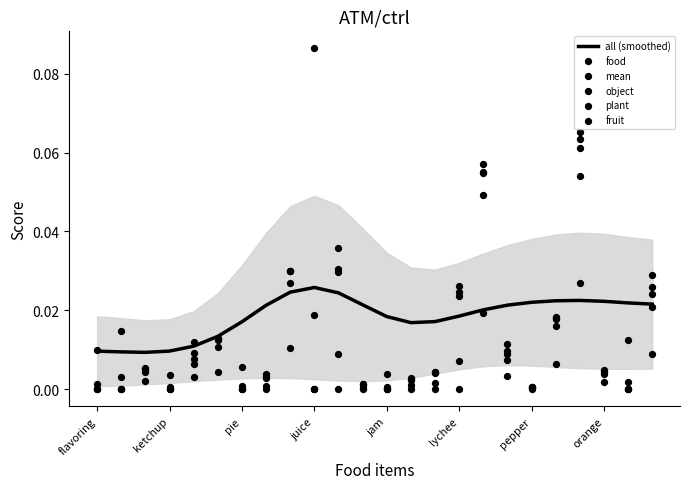

Which series has the largest total across all categories?

all (smoothed)